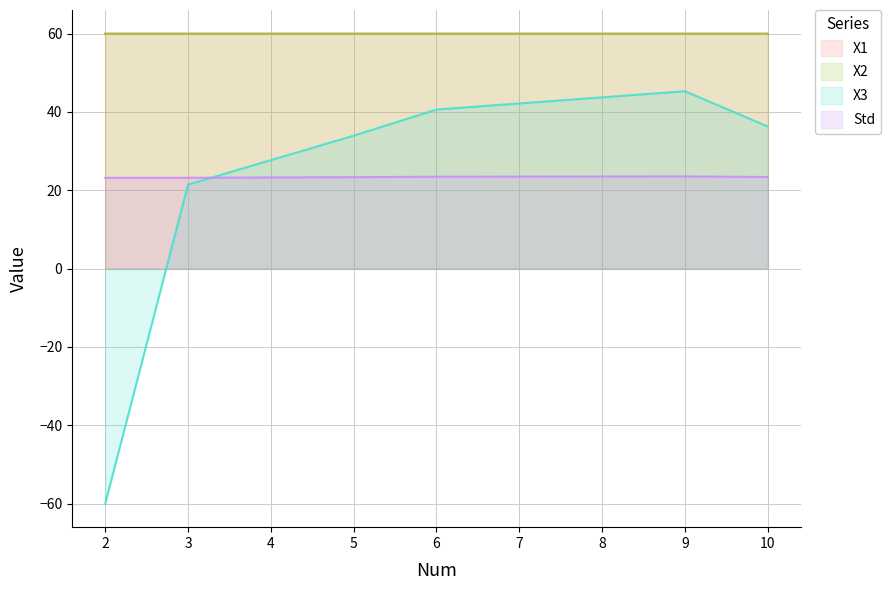

What is the lowest value of the X2 series?

60.0